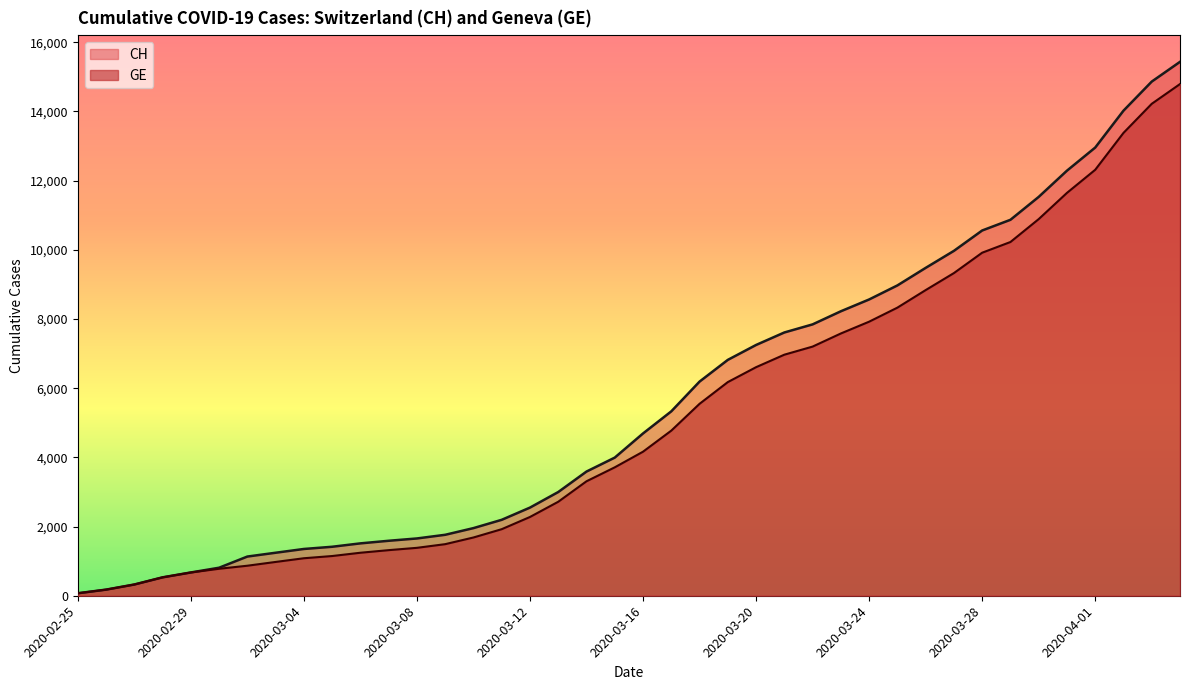

Which category has the highest value across all series?

2020-04-04